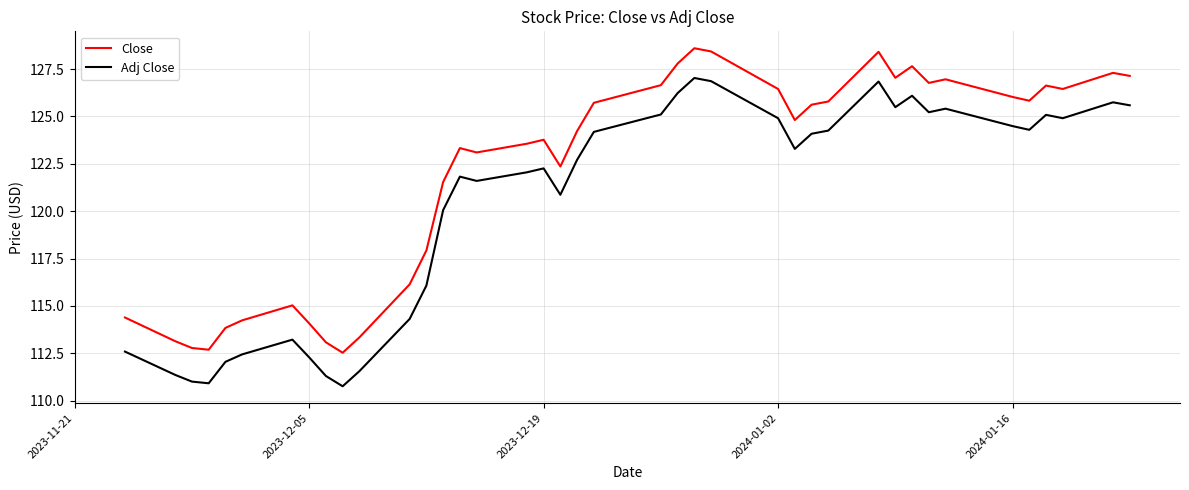

Which series has the largest range (max minus min)?

Adj Close